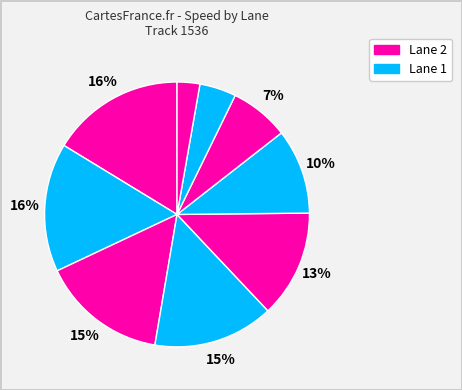

Count the number of slices in the pie.

9